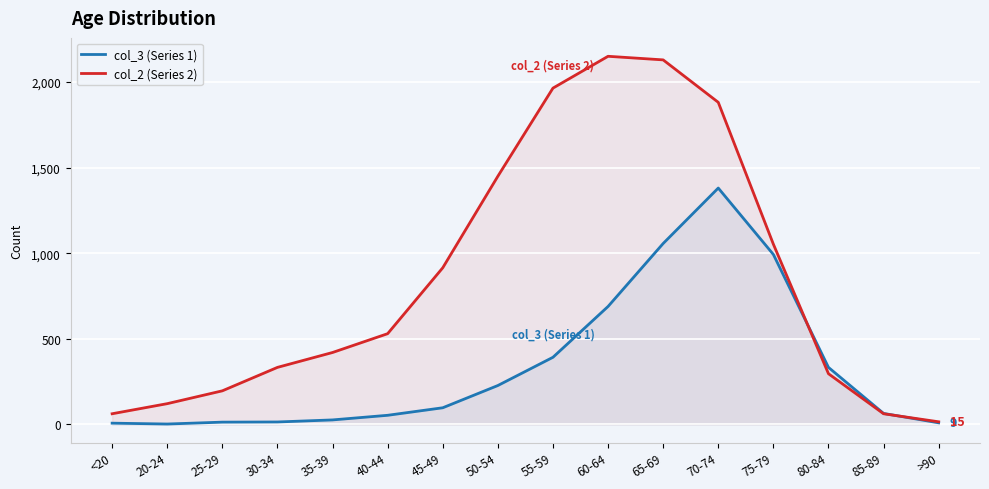

How many lines are shown in the chart?

2